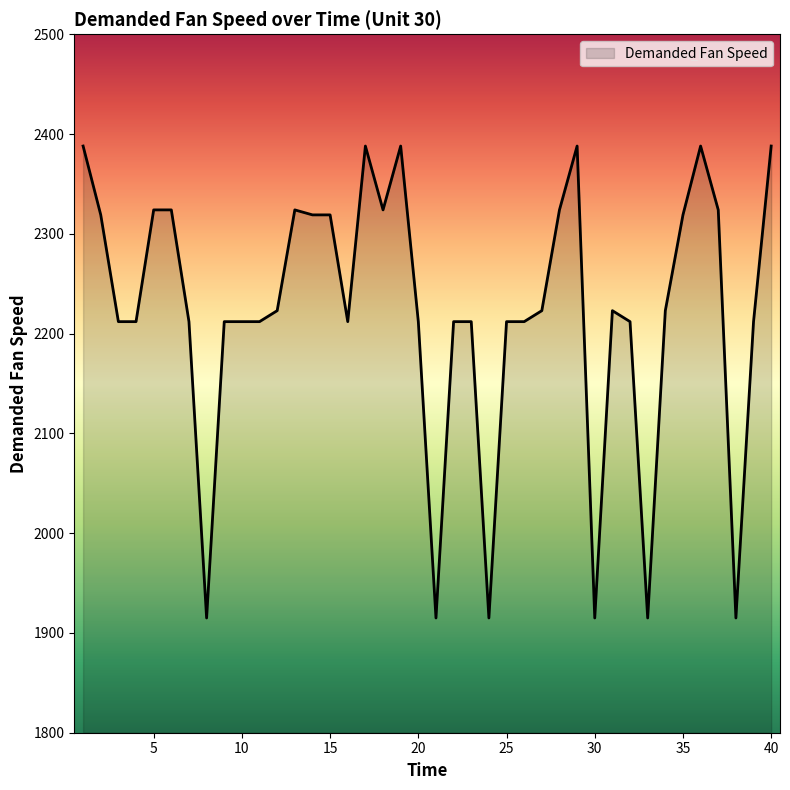

What is the minimum value shown in the chart?

1915